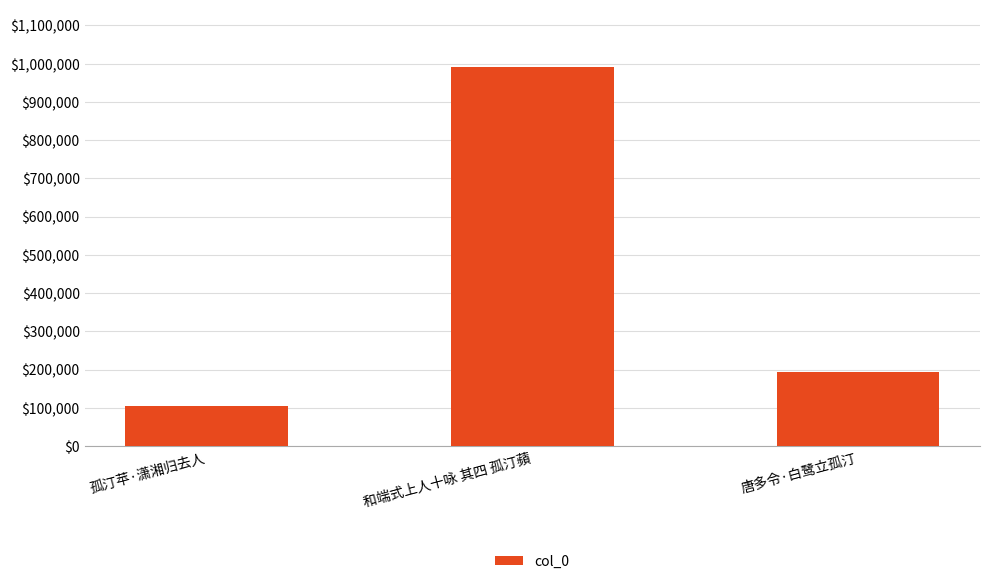

Count the number of data series in this chart.

1